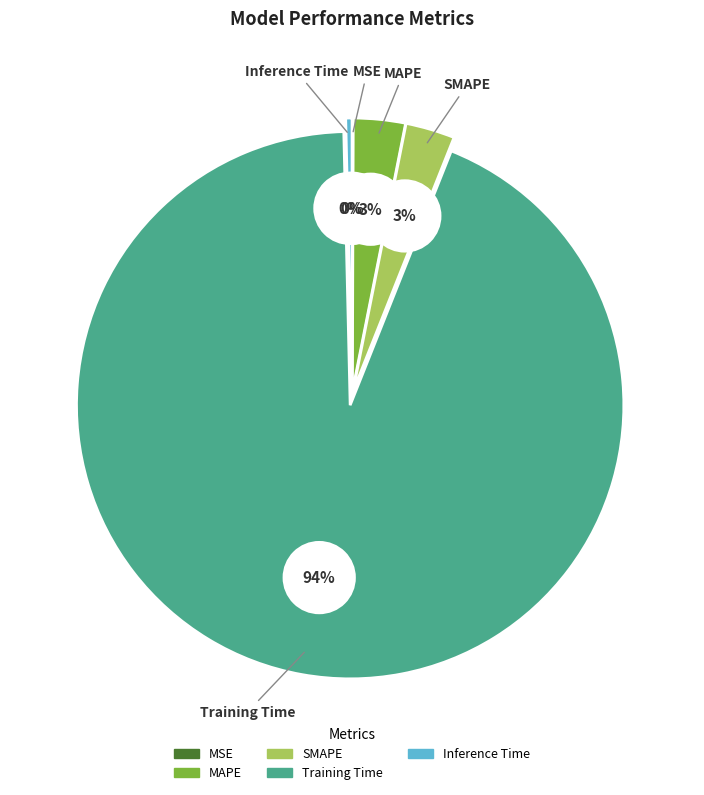

To the nearest percent, what is the average slice percentage?

20%